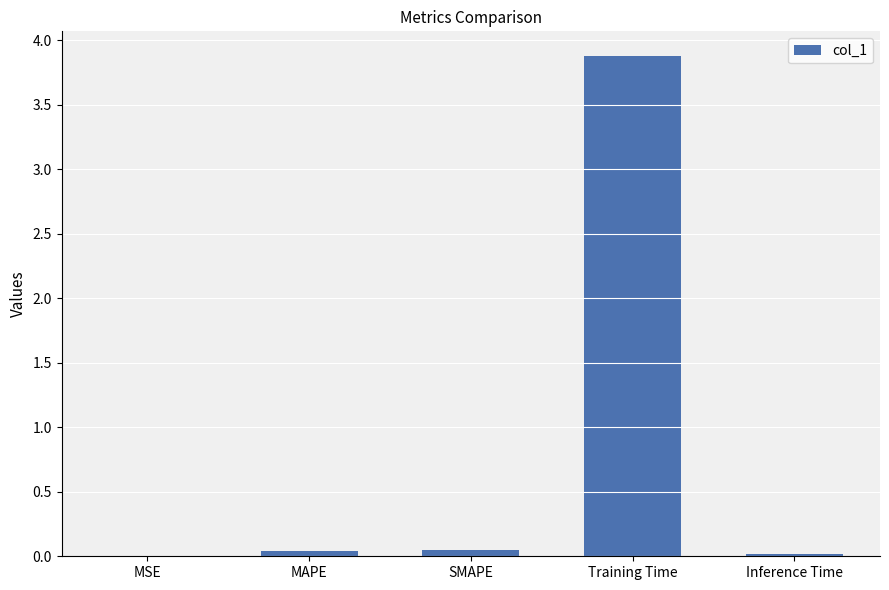

What is the maximum value shown in the chart?

3.9